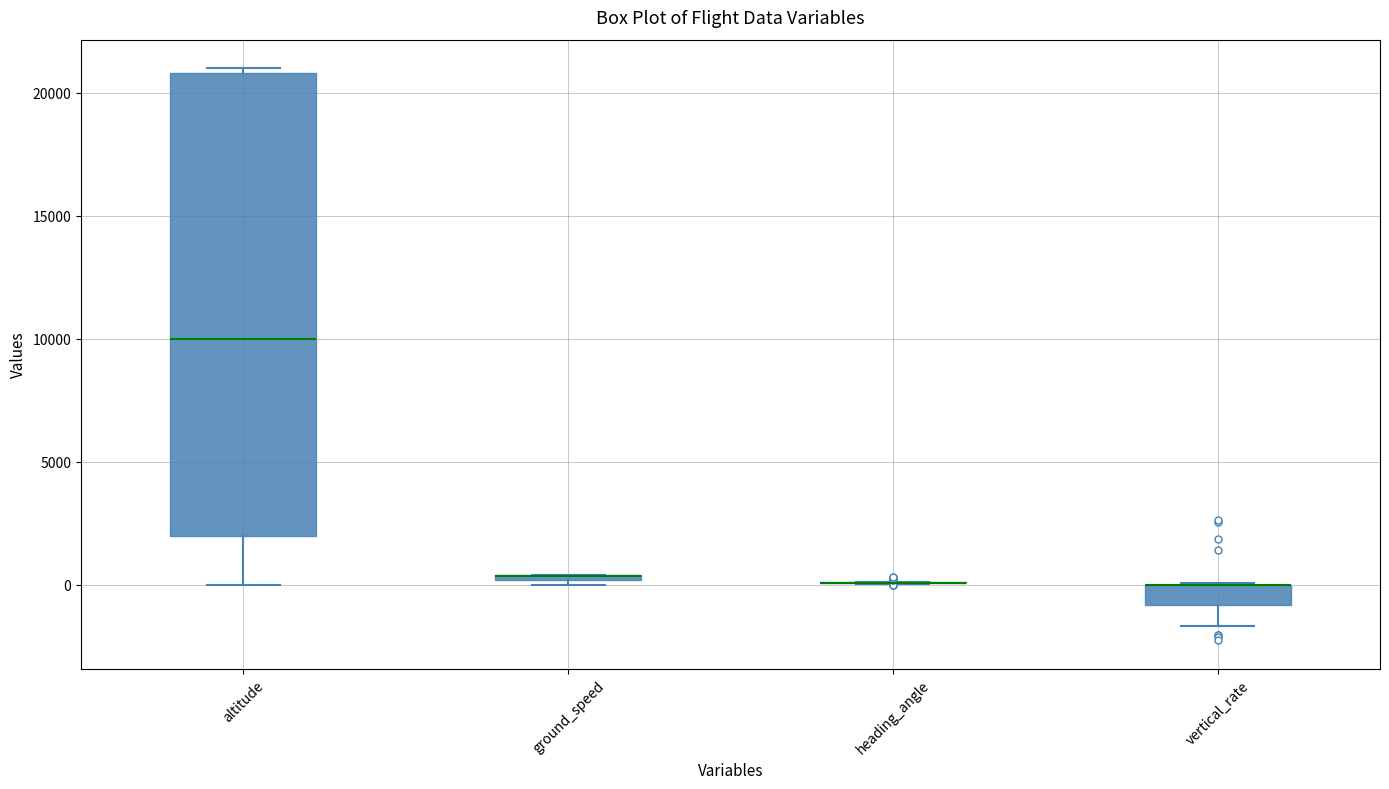

Comparing the boxes themselves (not the whiskers), which one is the tallest?

altitude